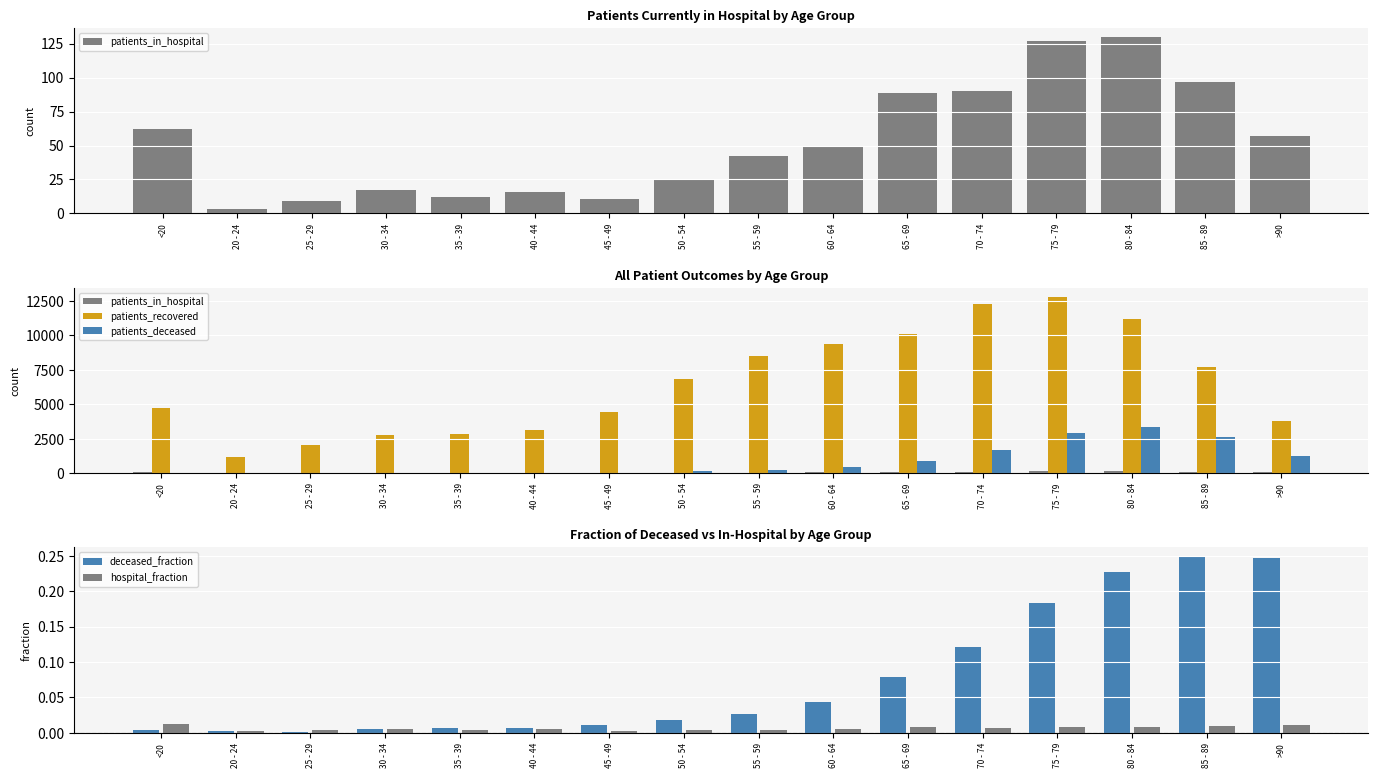

Which label corresponds to the largest value in the chart?

75 - 79